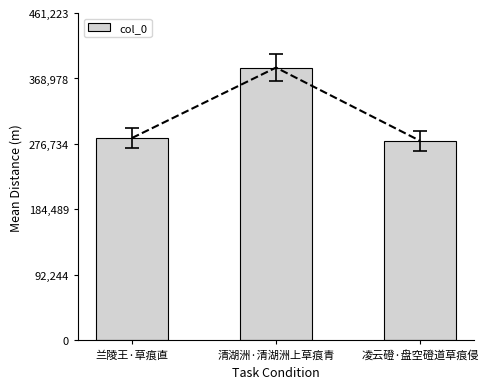

At which category does the chart reach its minimum across all series?

凌云磴·盘空磴道草痕侵